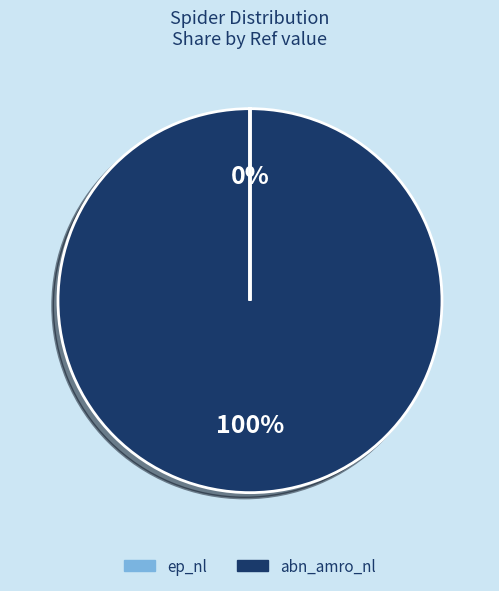

Rank the categories by value from highest to lowest.

abn_amro_nl, ep_nl